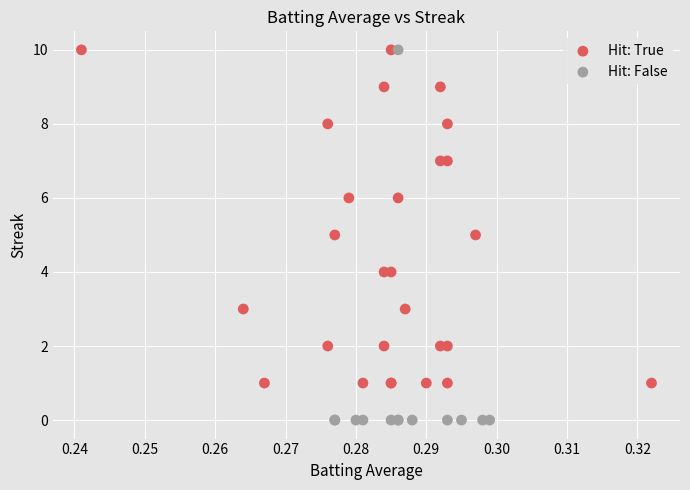

What are all the series names shown in the legend?

Hit: True, Hit: False